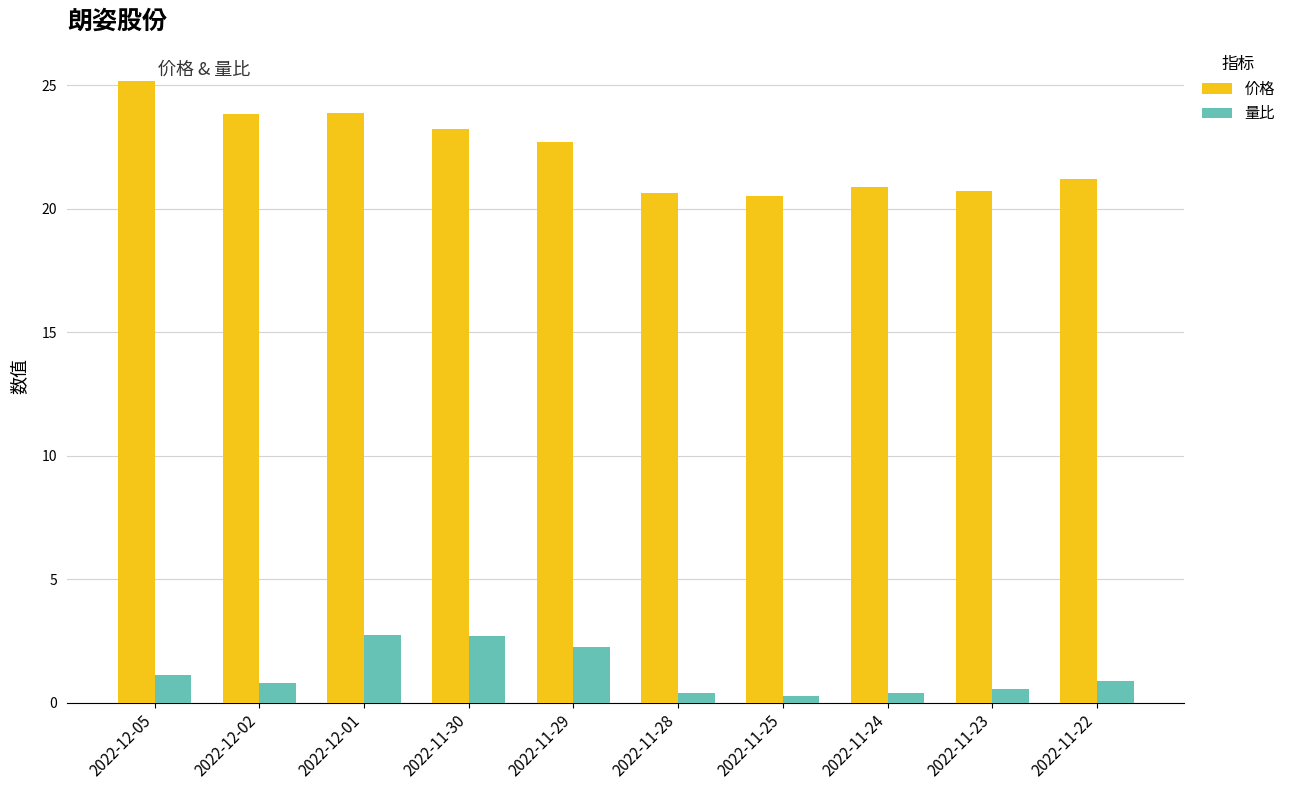

Which category has the highest value in the 价格 series?

2022-12-05